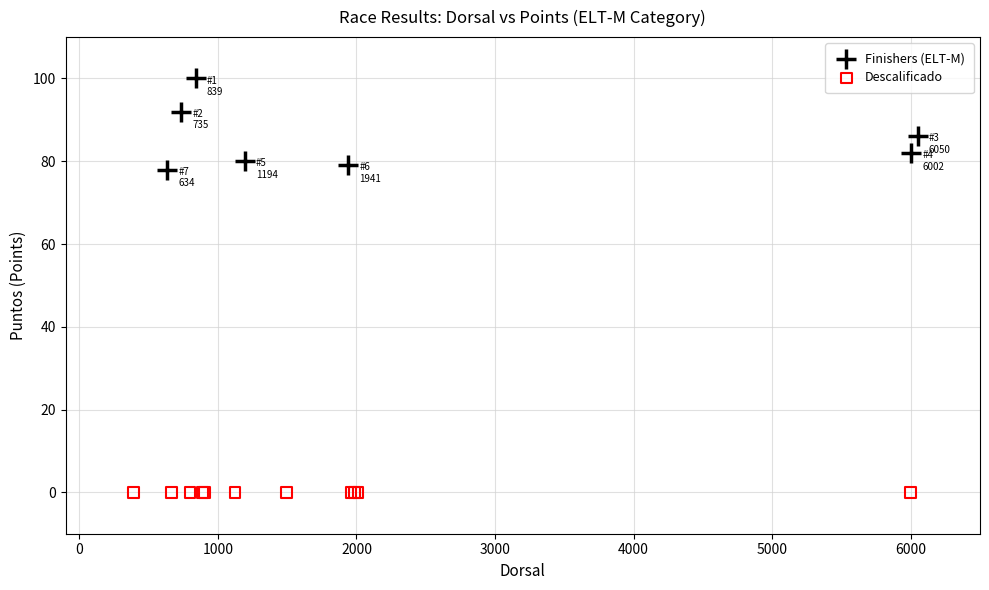

Which series contains the lowest Y value?

Descalificado